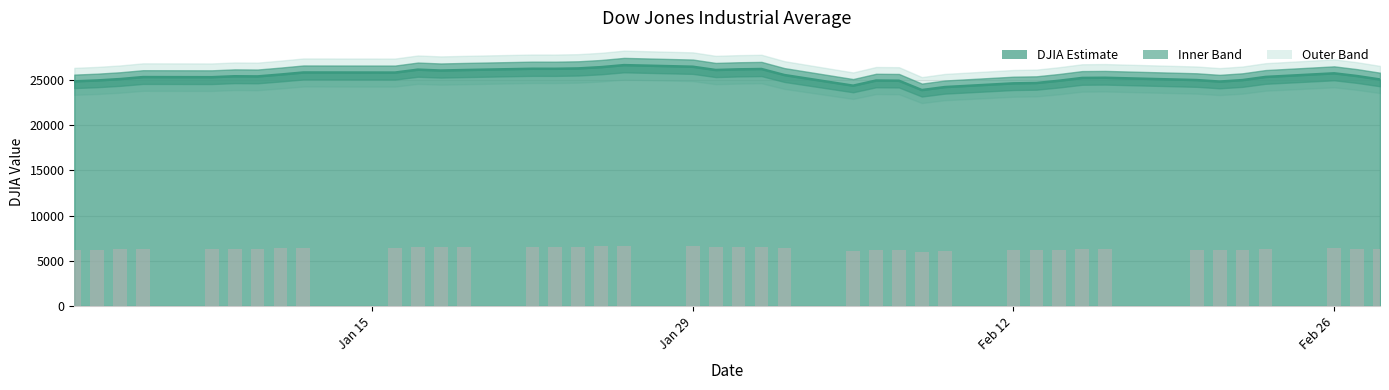

The value at 2018-02-07 is 24893.3. True or false?

True